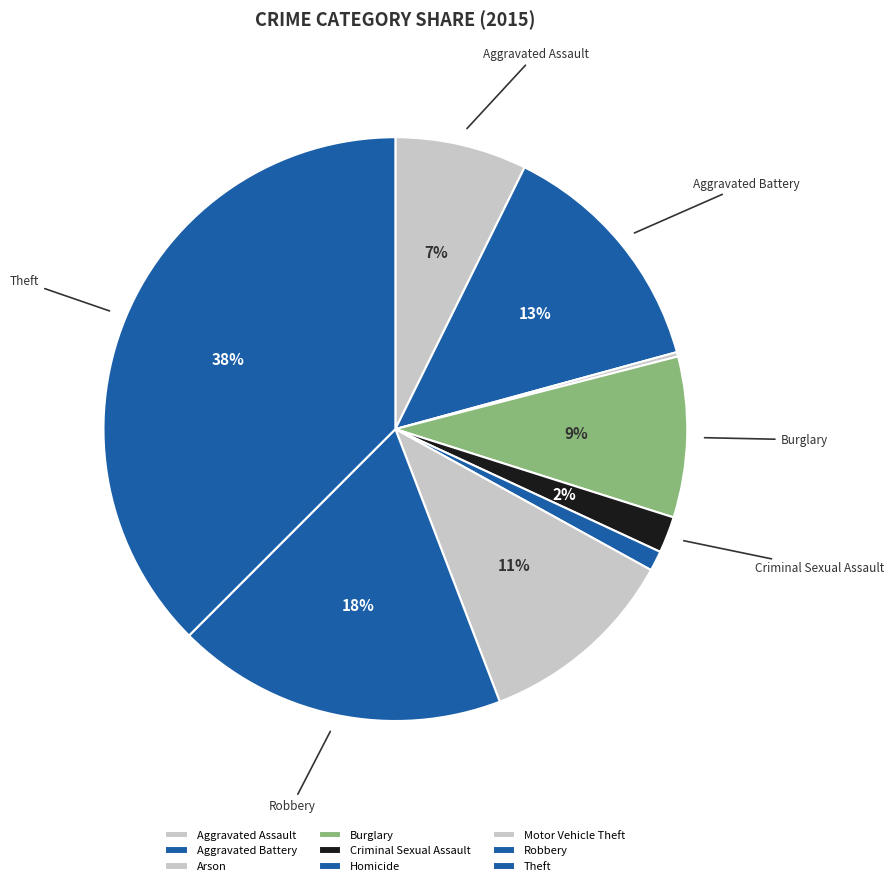

The Arson slice represents 1% of the pie. True or false?

False